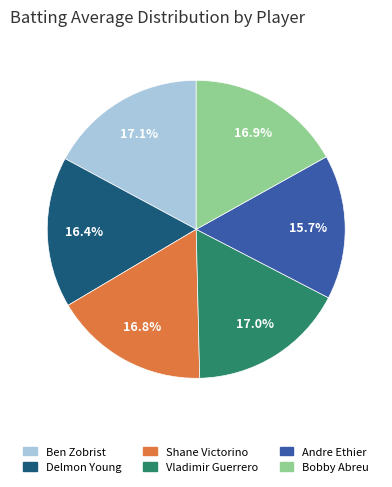

Is there a majority slice in this chart?

No